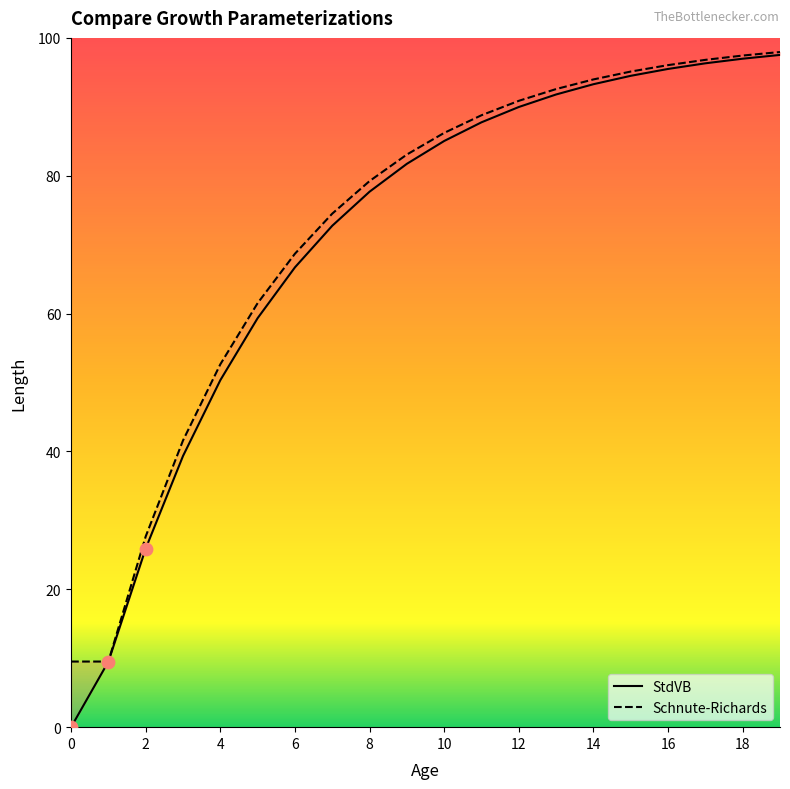

What is the total value across all series at 13?

184.4